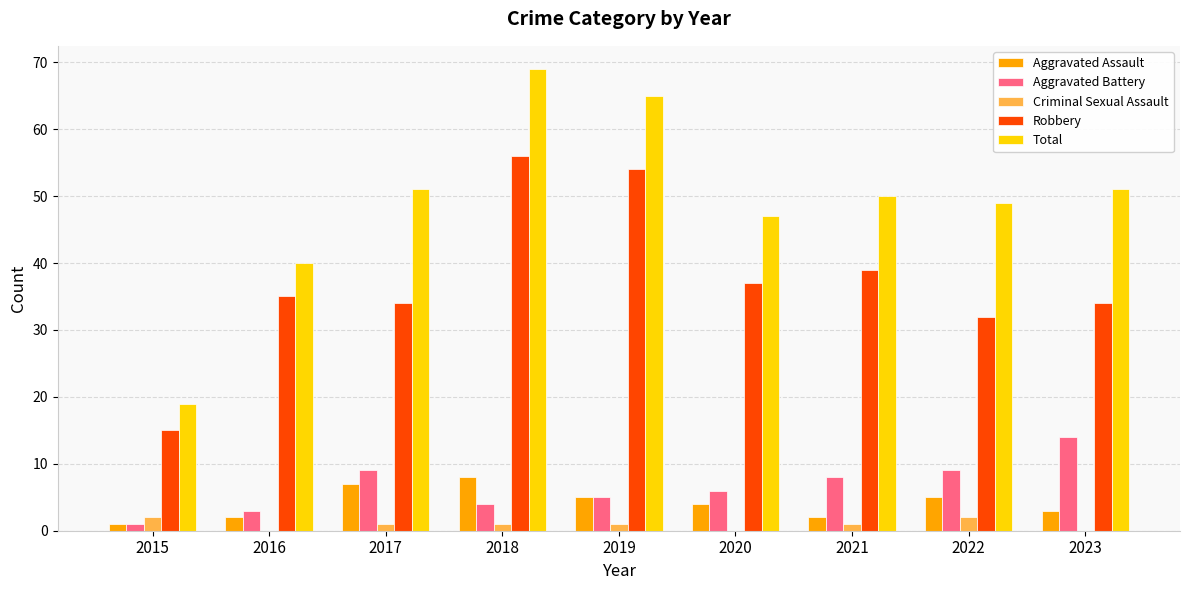

What is the highest value of the Aggravated Assault series?

8